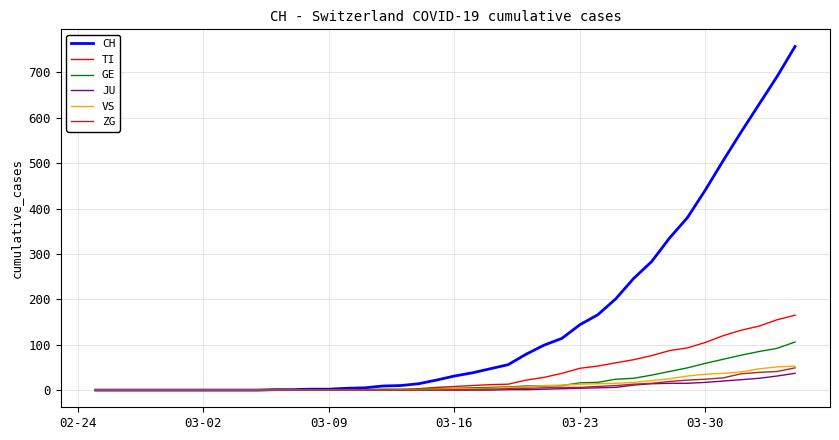

Which series has the largest total across all categories?

CH